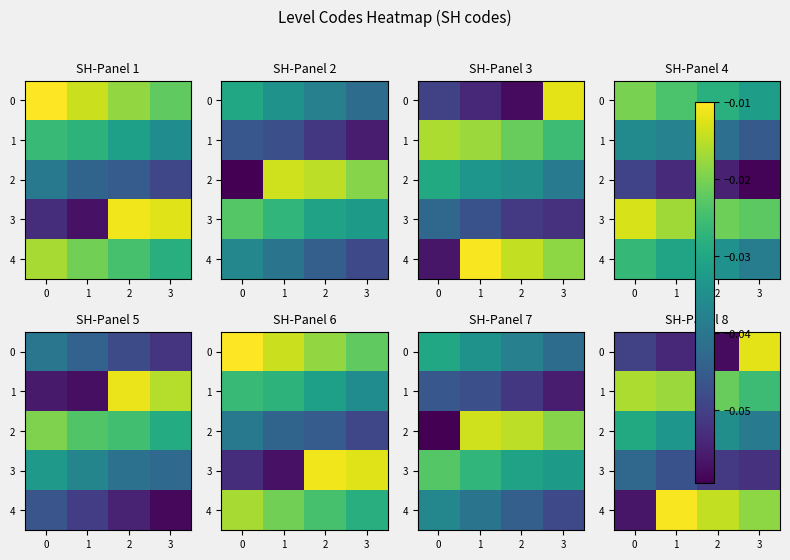

Rank the series at 2 from highest to lowest value.

4, 1, 2, 3, 0